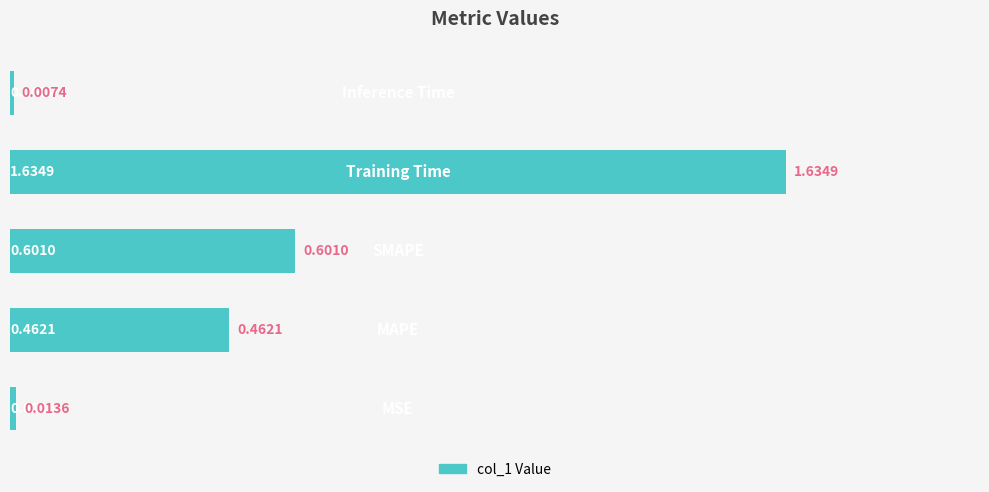

What is the sum of all values?

2.7